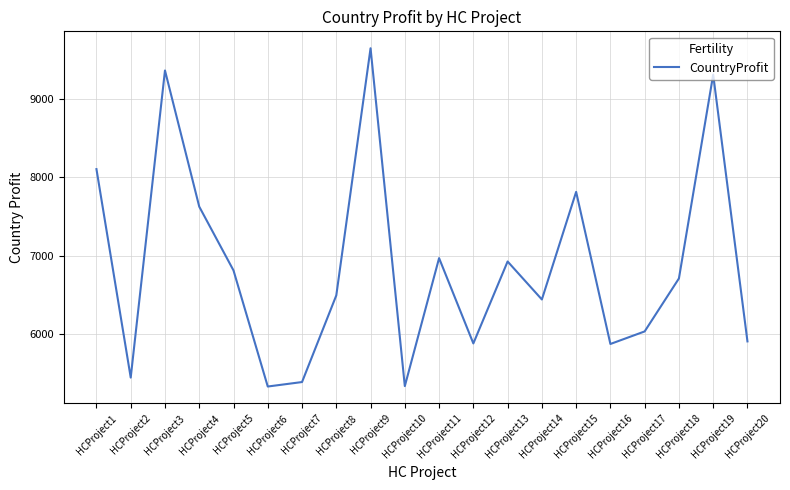

True or false: the data shows 12300 at HCProject1.

False